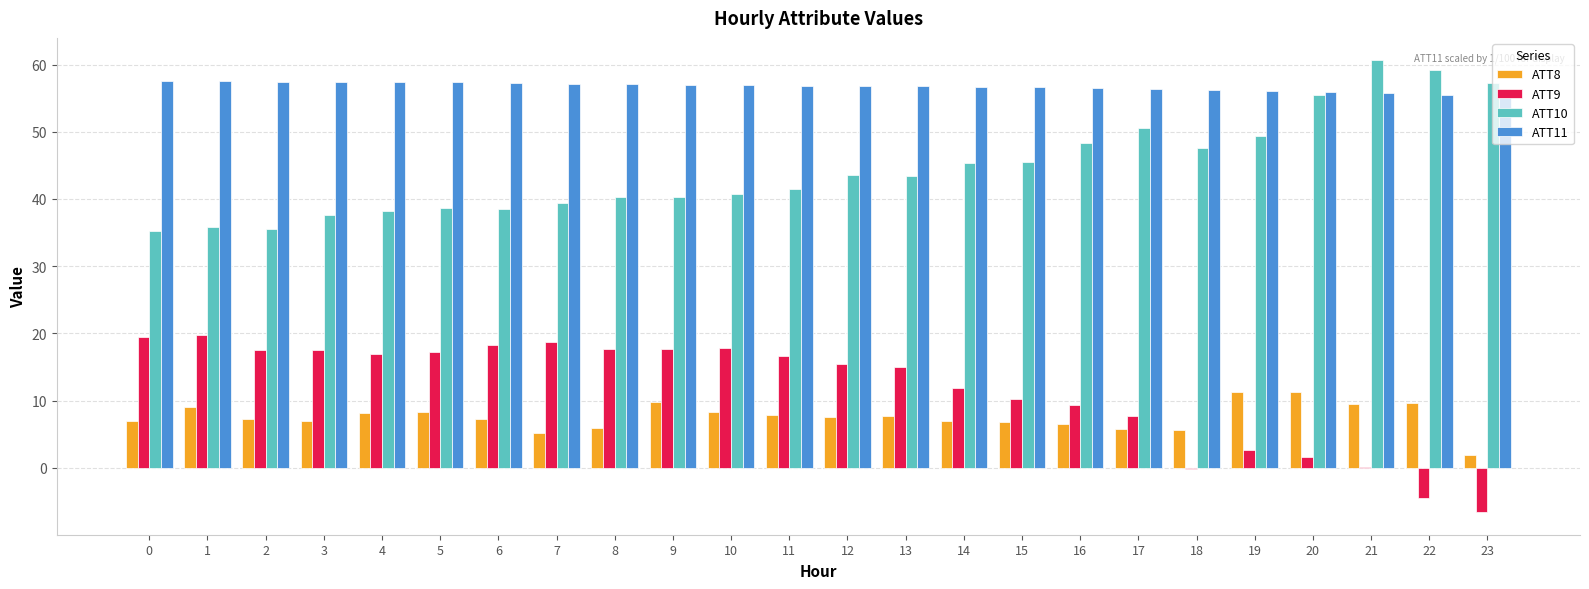

What is the maximum value for ATT9?

19.7